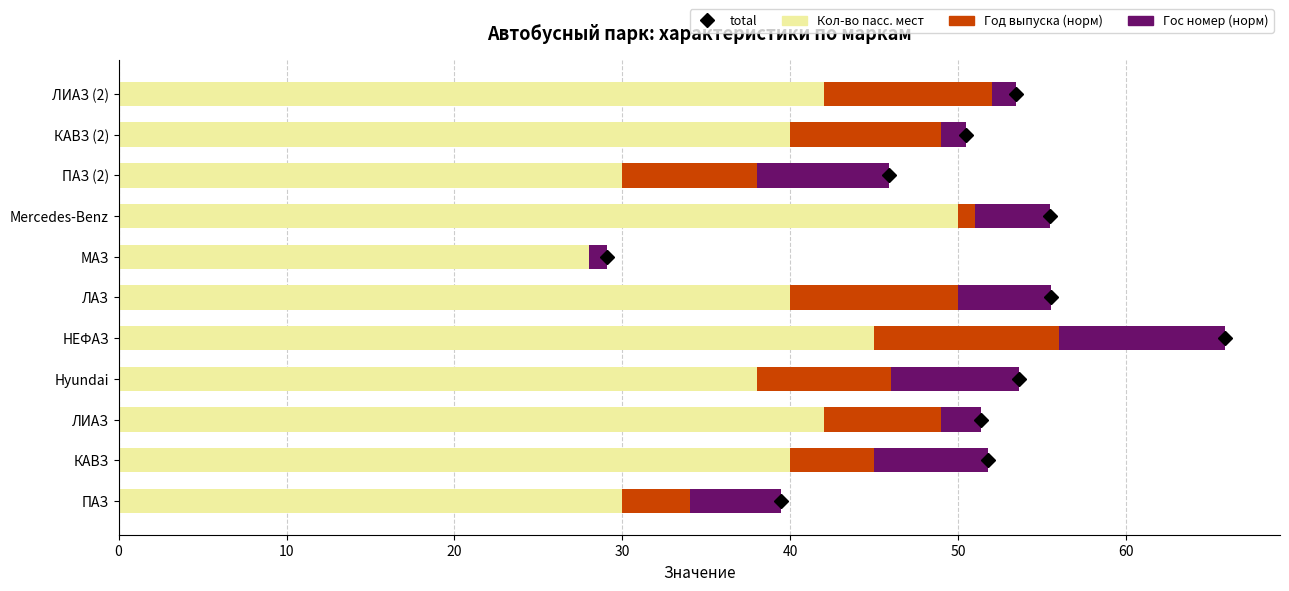

What is the sum of the Кол-во пасс. мест values at Hyundai and ЛИАЗ (2)?

80.0